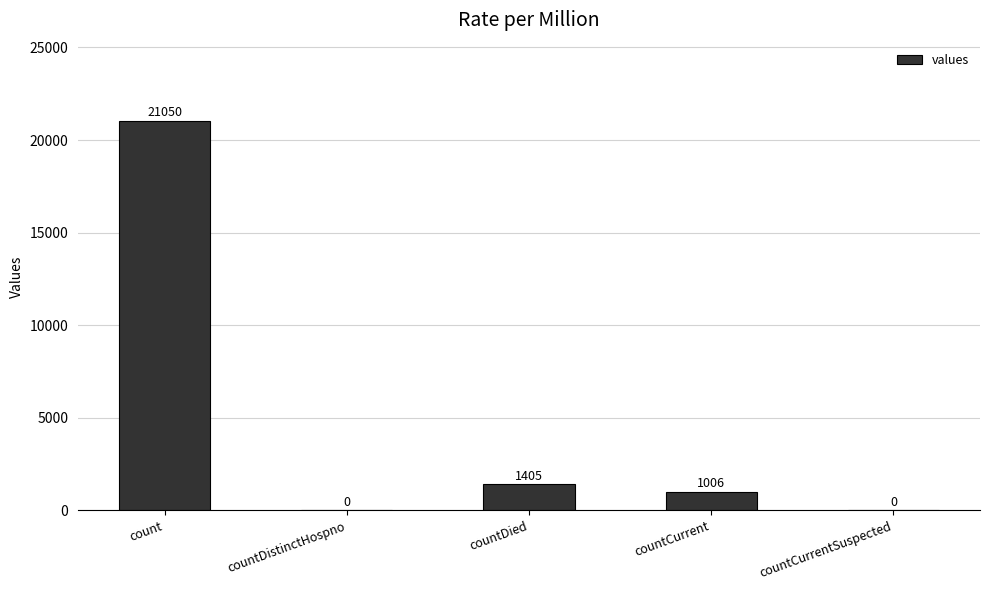

Which category has the highest value across all series?

count